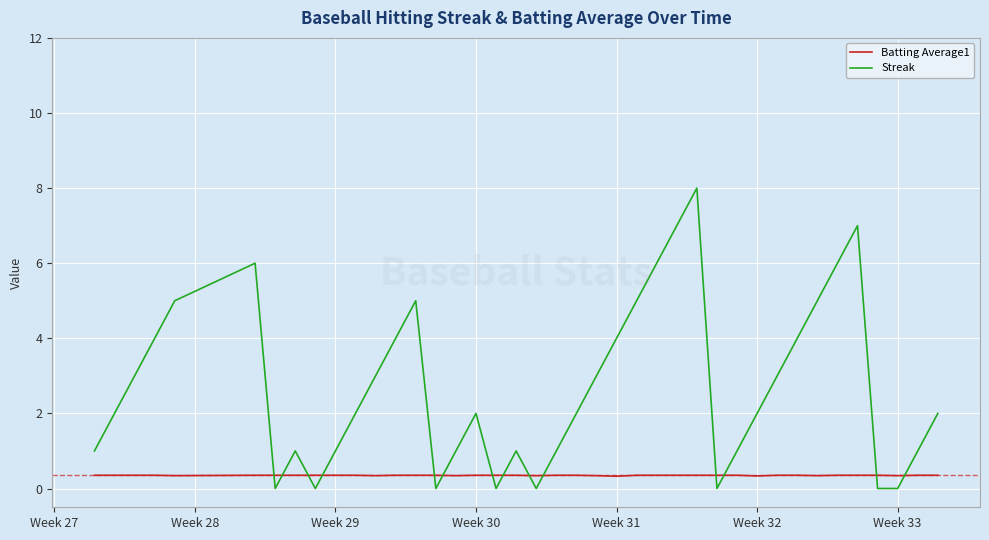

Which series has the largest range (max minus min)?

Streak